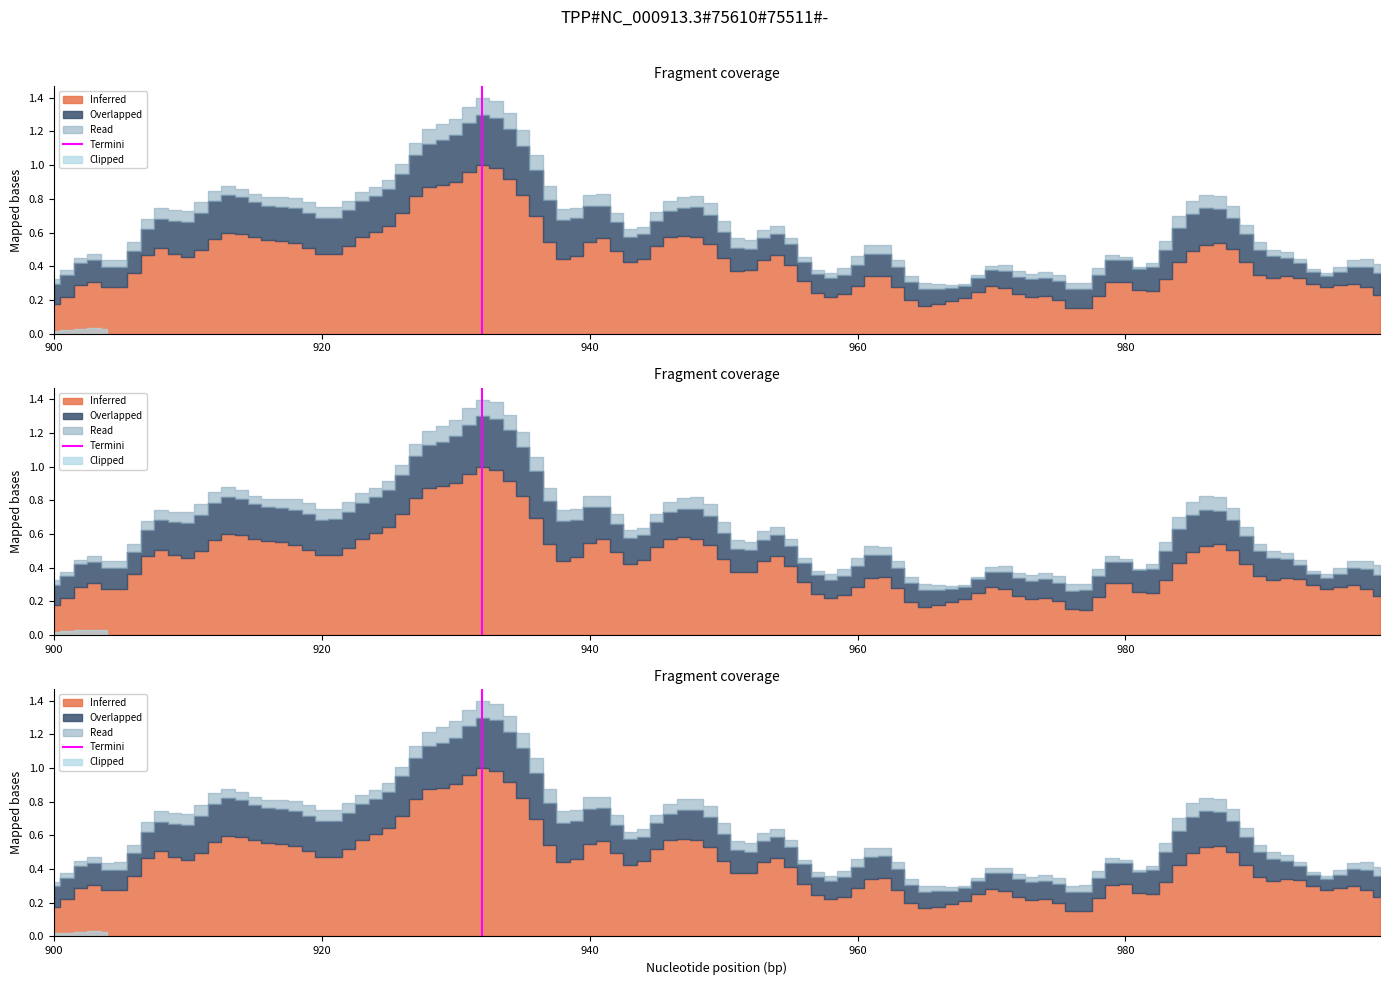

At which category does the chart reach its minimum across all series?

900